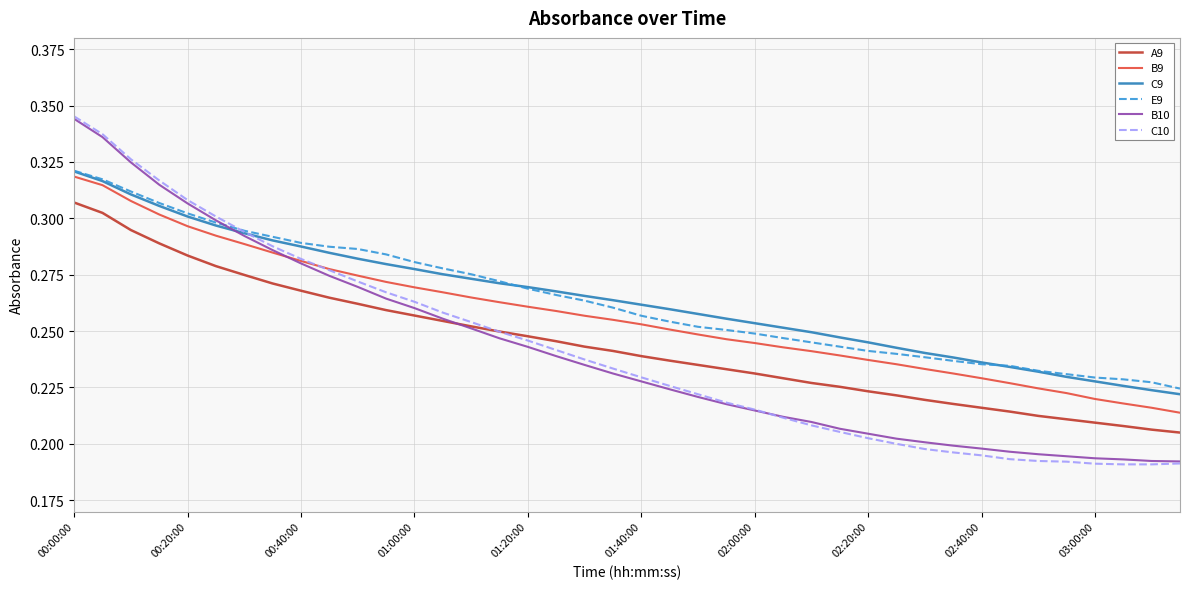

Which series has the largest range (max minus min)?

C10